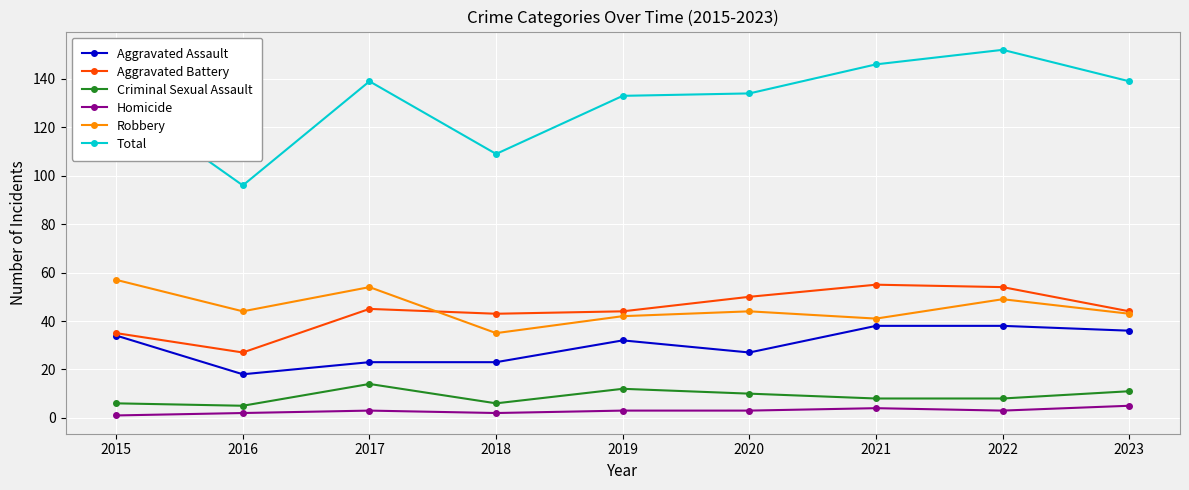

What is the minimum value for Criminal Sexual Assault?

5